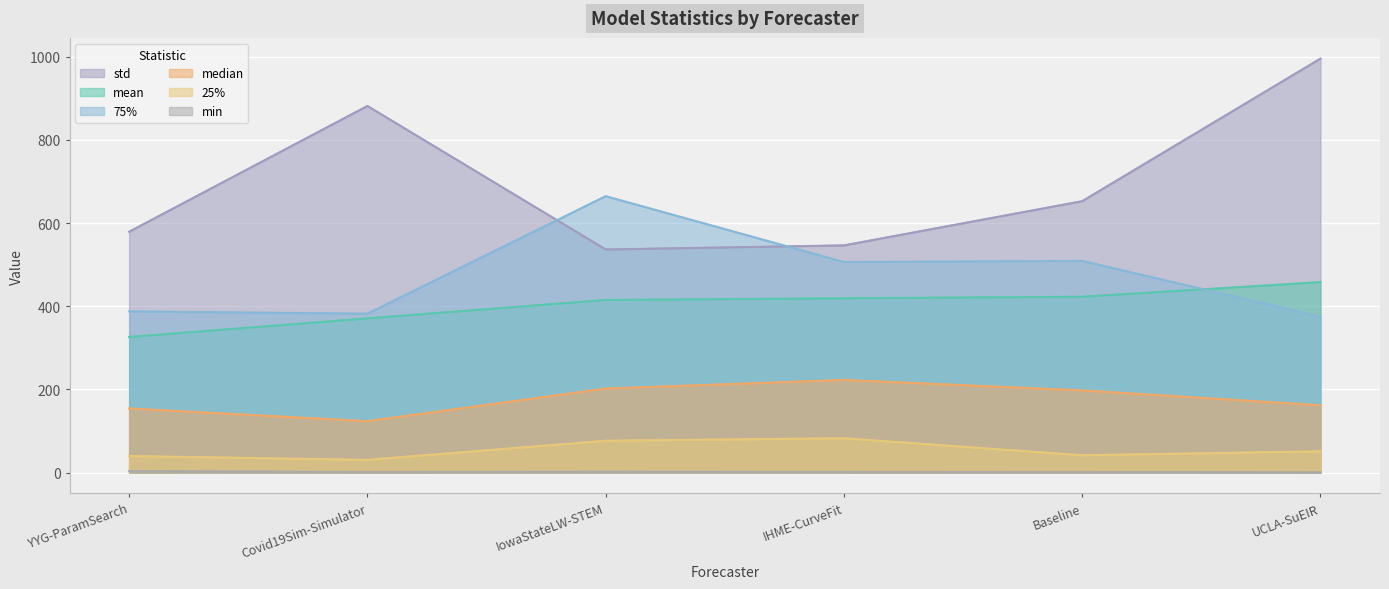

What is the difference between the second highest and second lowest values in the median series?

47.8